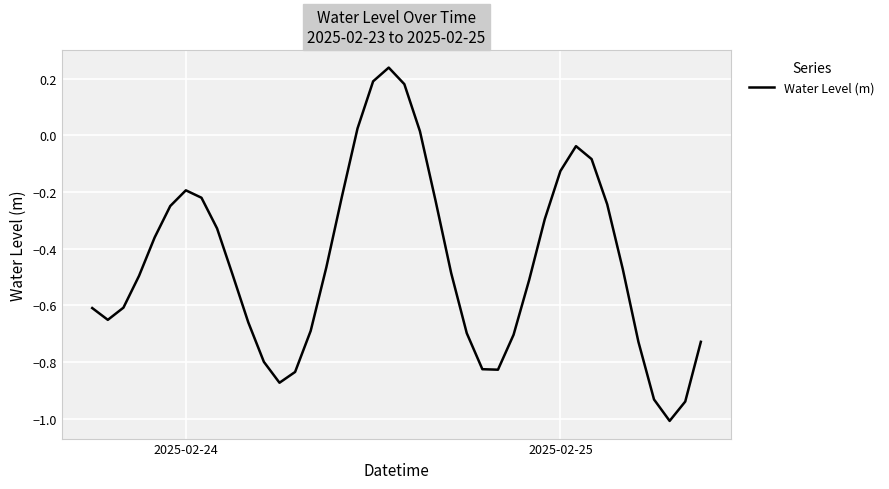

What is the difference between the maximum and minimum values?

1.2